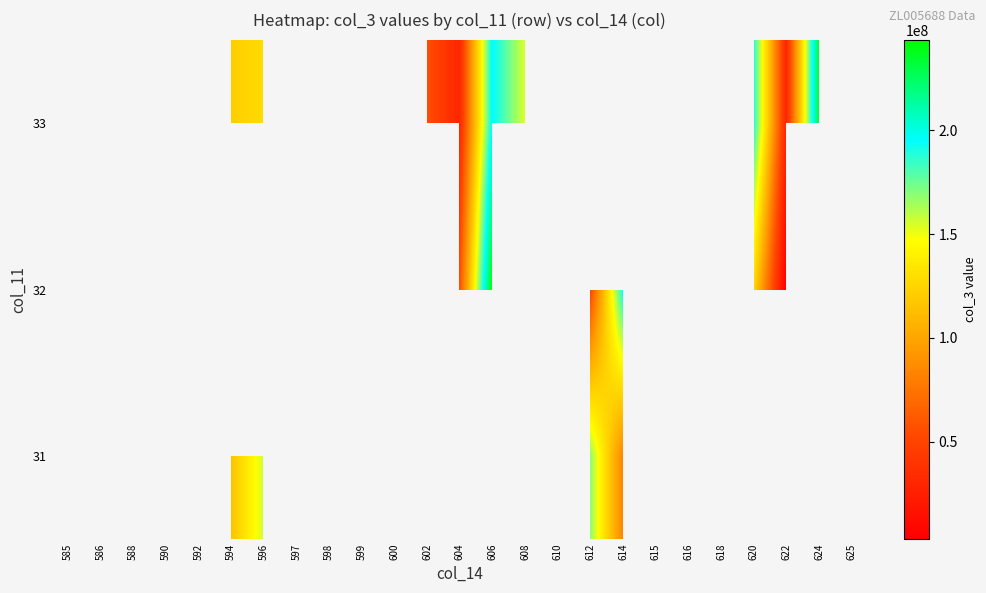

How many values in the 33 series exceed 56142100?

6